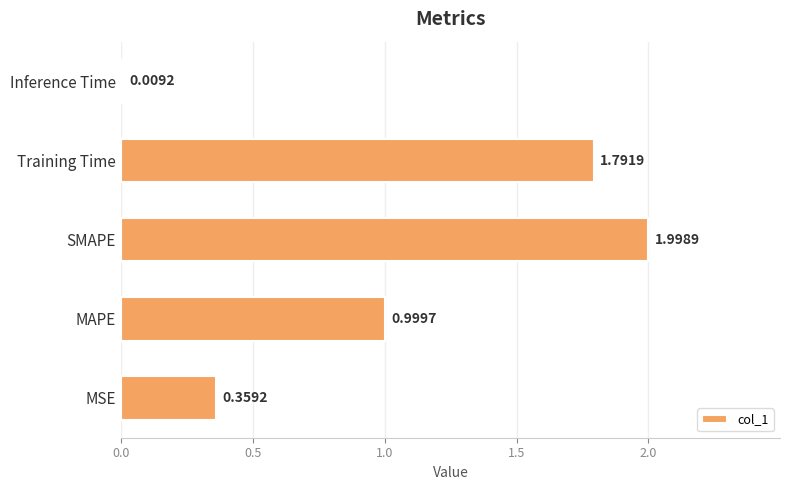

At which category does the chart reach its peak across all series?

SMAPE